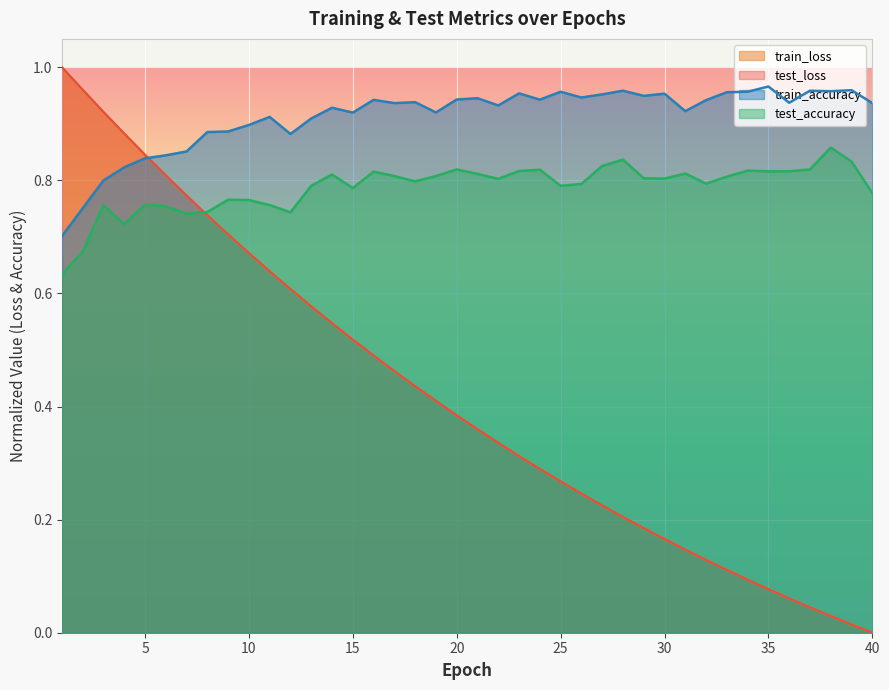

Is the value of test_loss at 6 greater than the value of train_accuracy at 17?

No